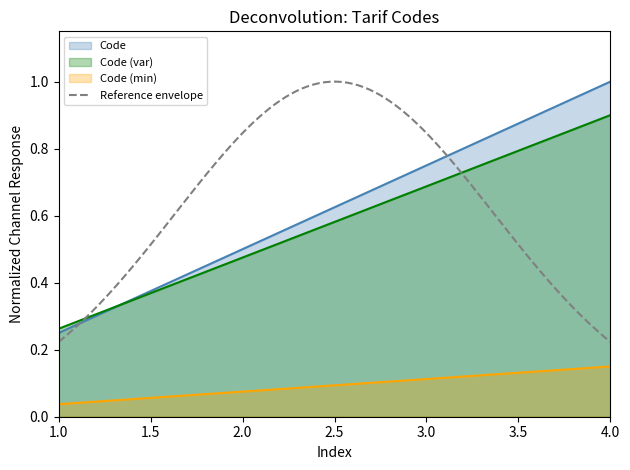

List the labels in order of Code (min) value, smallest first.

1.0, 2.0, 3.0, 4.0